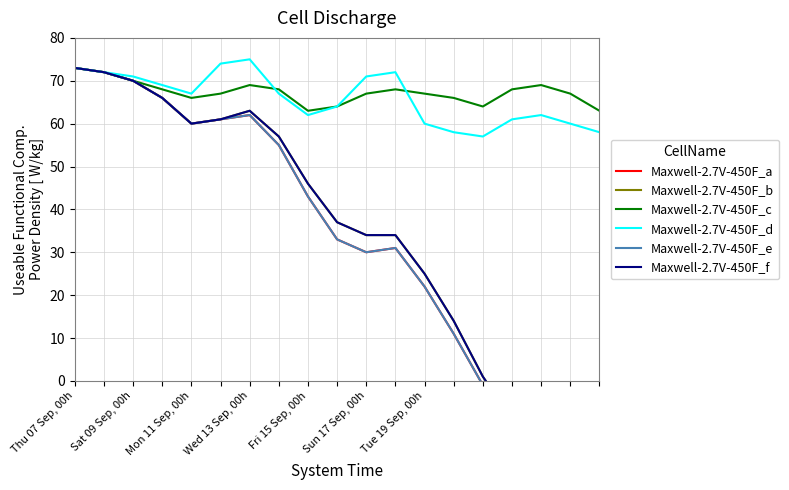

The value of Maxwell-2.7V-450F_c at Fri 15 Sep, 00h is 28. True or false?

False